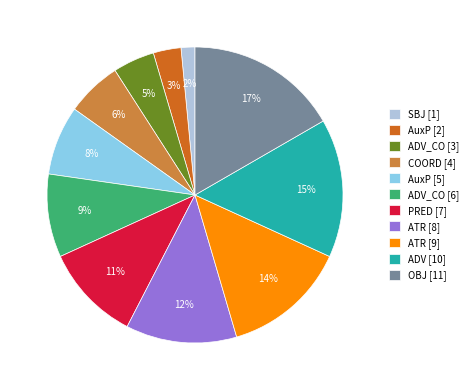

True or false: ATR [8] accounts for 12% of the total.

True